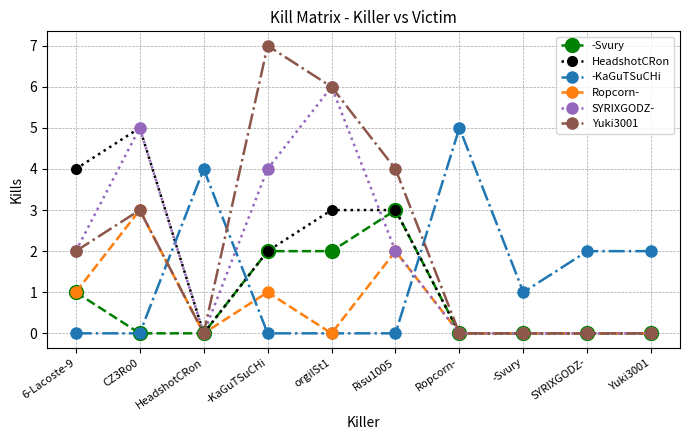

At which category is the sum across all series the highest?

orgilSt1